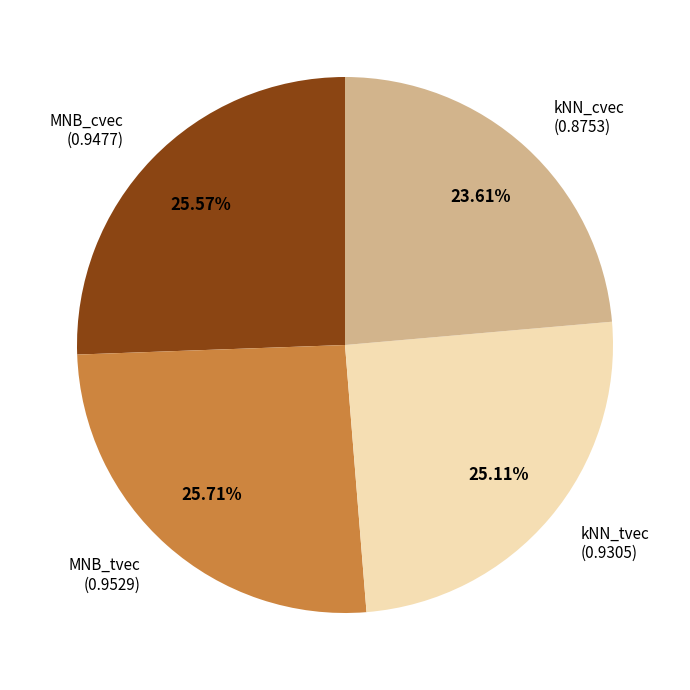

Does any single category account for the majority?

No